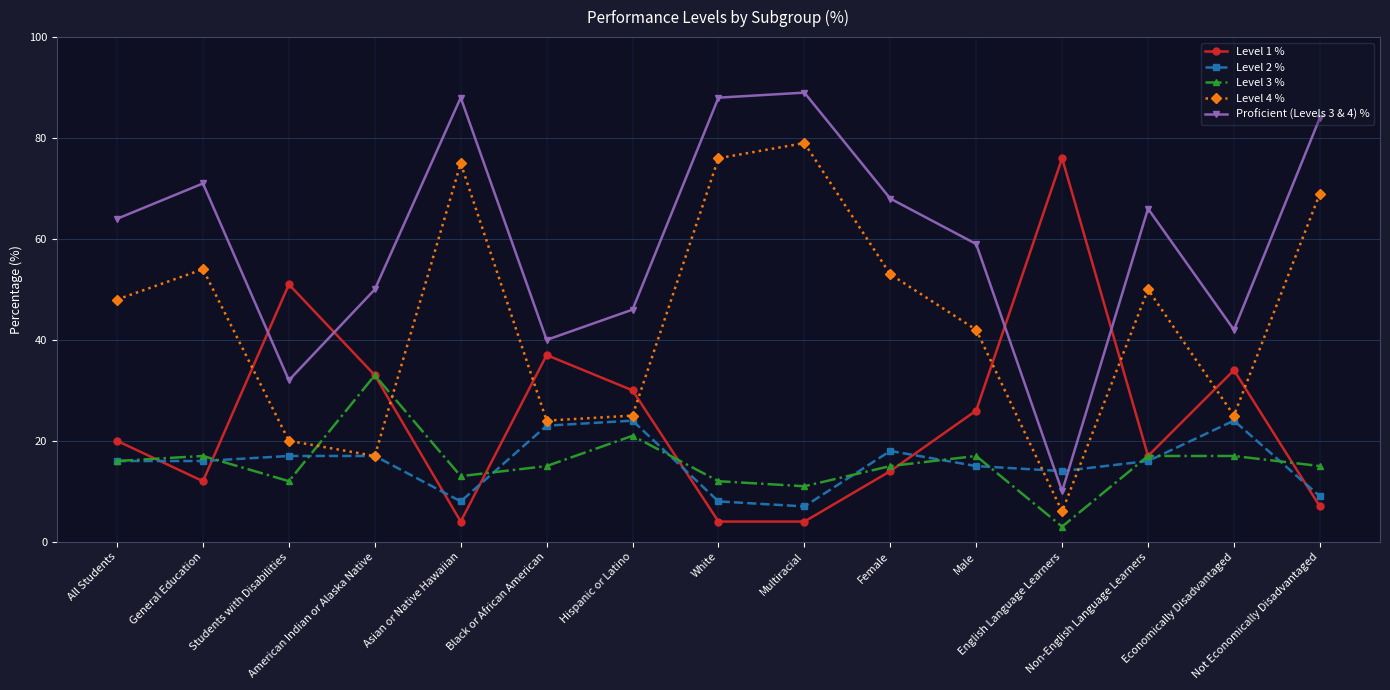

Reading right to left, list all the values displayed in this chart.

Level 1 %: 7	34	17	76	26	14	4	4	30	37	4	33	51	12	20
Level 2 %: 9	24	16	14	15	18	7	8	24	23	8	17	17	16	16
Level 3 %: 15	17	17	3	17	15	11	12	21	15	13	33	12	17	16
Level 4 %: 69	25	50	6	42	53	79	76	25	24	75	17	20	54	48
Proficient (Levels 3 & 4) %: 84	42	66	10	59	68	89	88	46	40	88	50	32	71	64